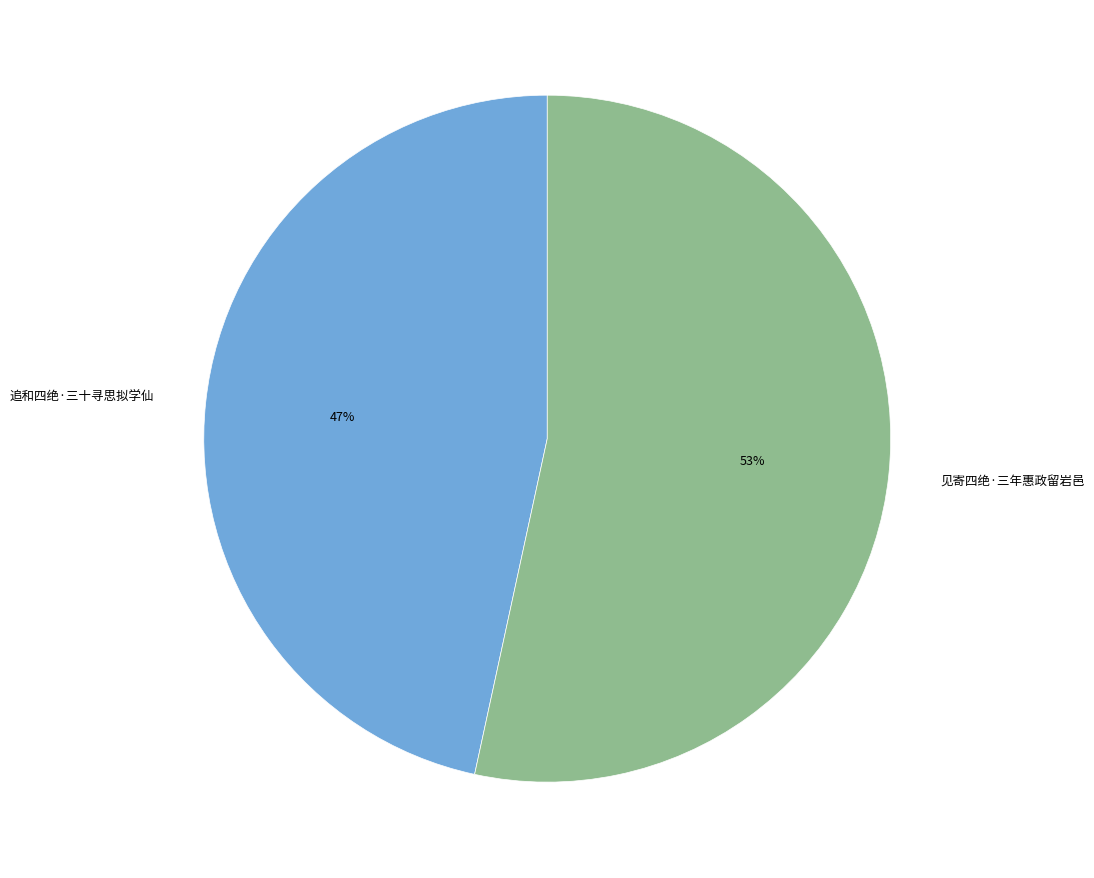

Count the number of slices in the pie.

2